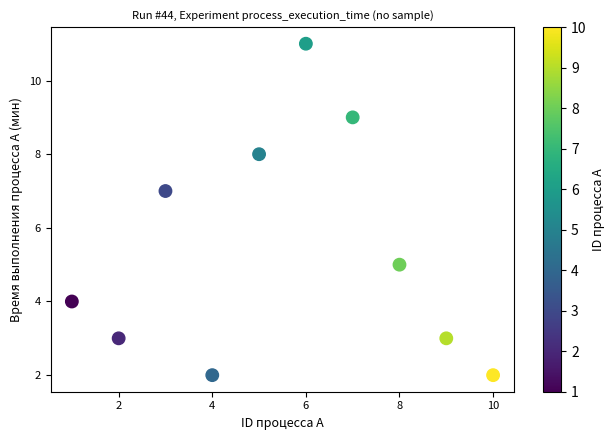

What is the range of X values (max minus min)?

9